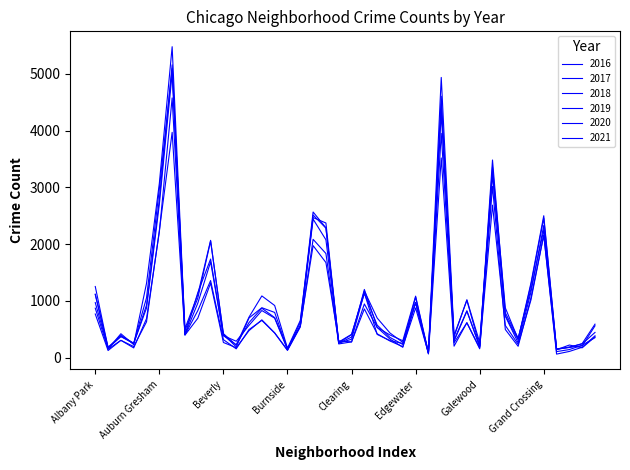

What is the minimum value shown in the chart?

60